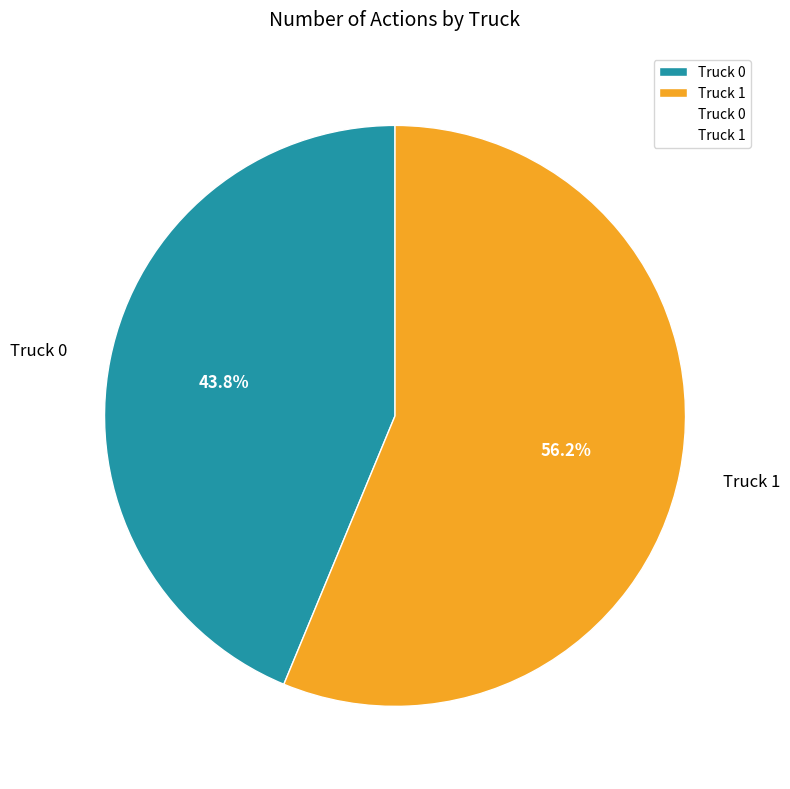

What percentage do Truck 0 and Truck 1 together represent?

100.0%